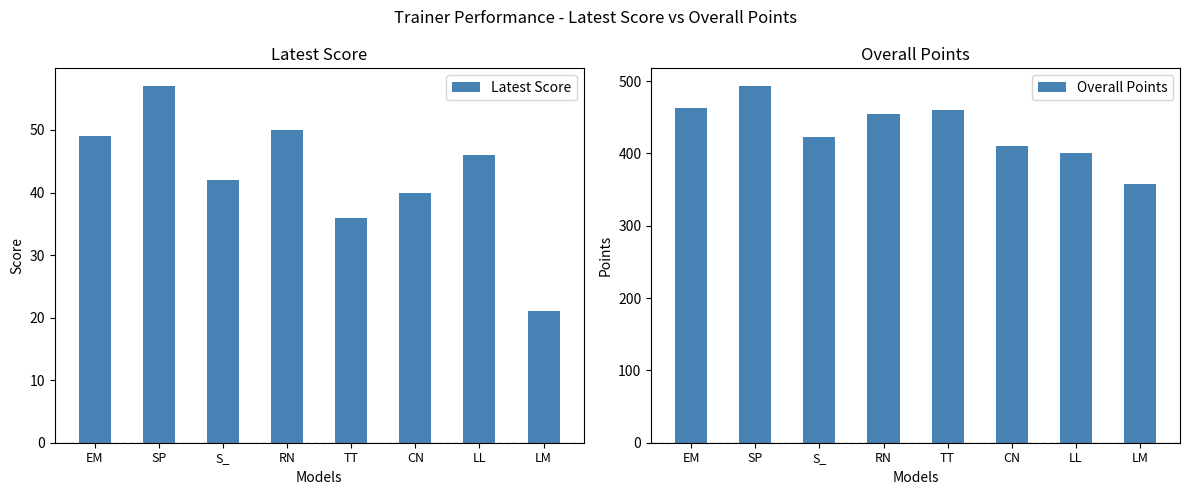

What is the maximum value shown in the chart?

493